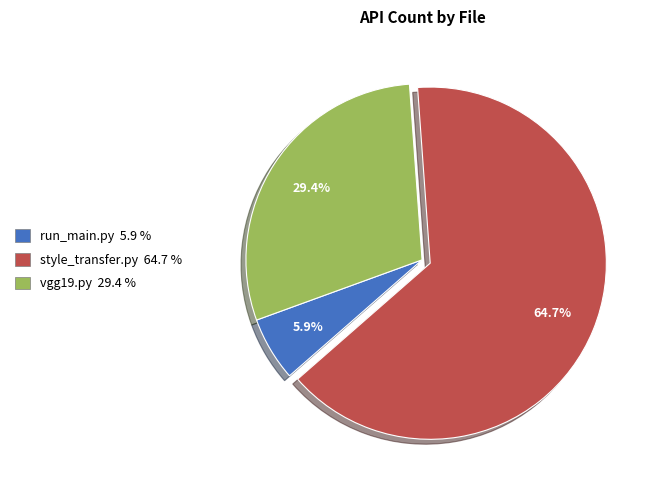

The run_main.py slice represents 1% of the pie. True or false?

False